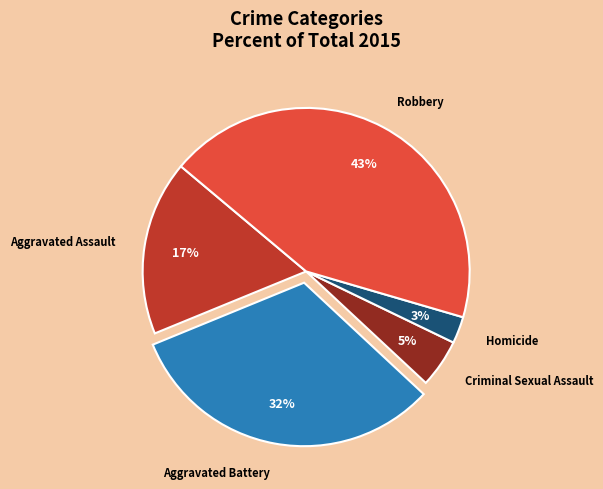

Is Criminal Sexual Assault the majority of the pie?

No